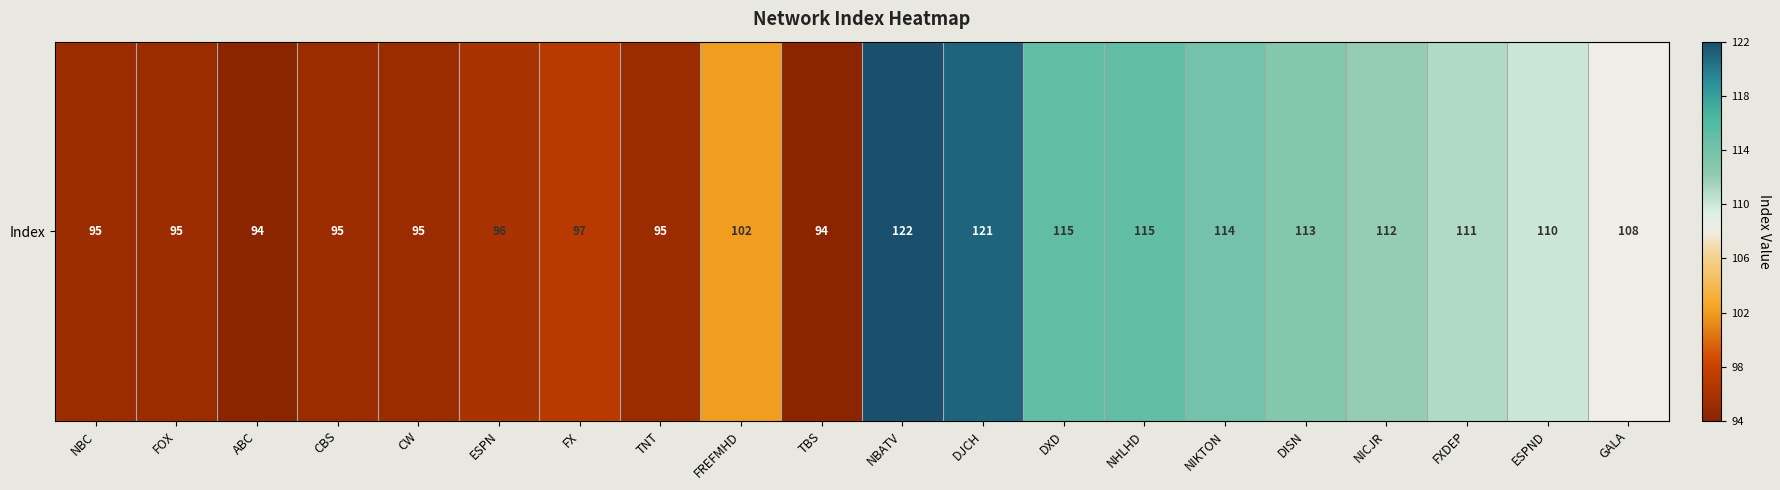

What is the difference between the values at TNT and DJCH?

26